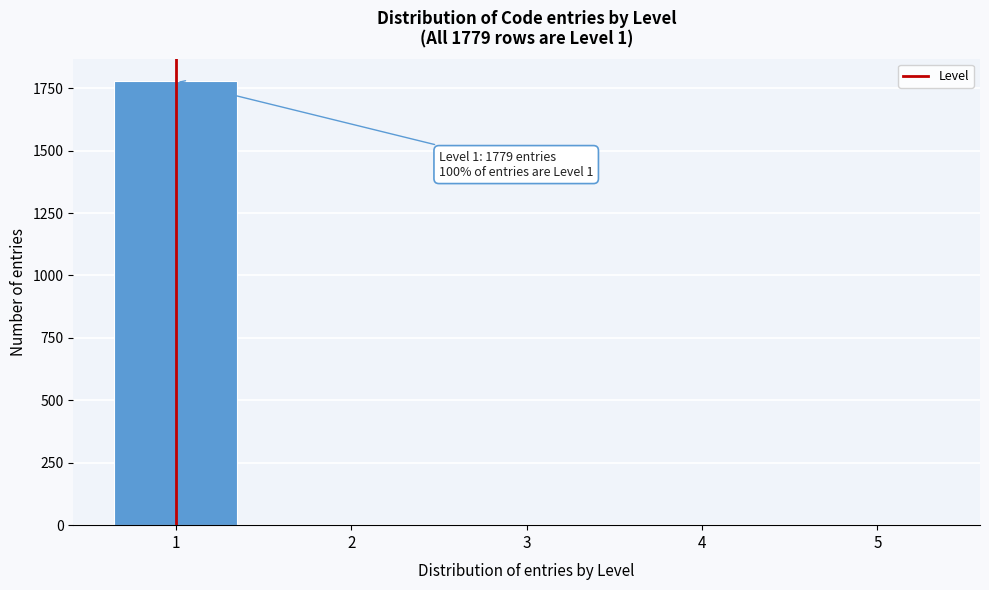

Reading left to right, what are all the values shown in this chart?

1=1779	2=0	3=0	4=0	5=0